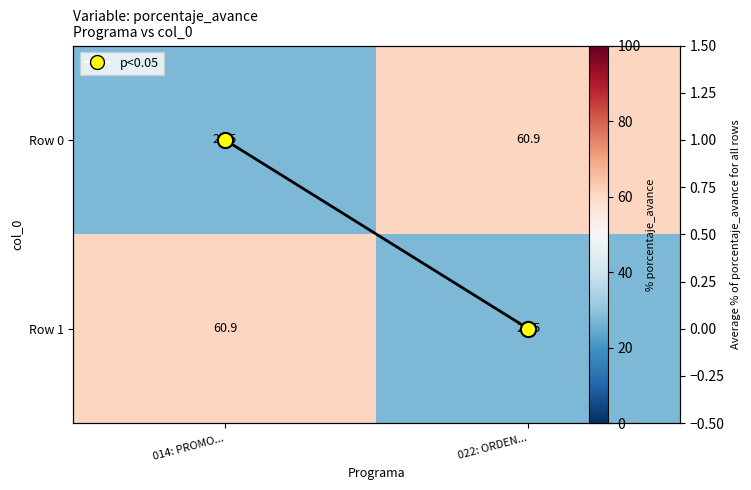

List the series in order of their peak value, highest first.

Row 0, Row 1, p<0.05